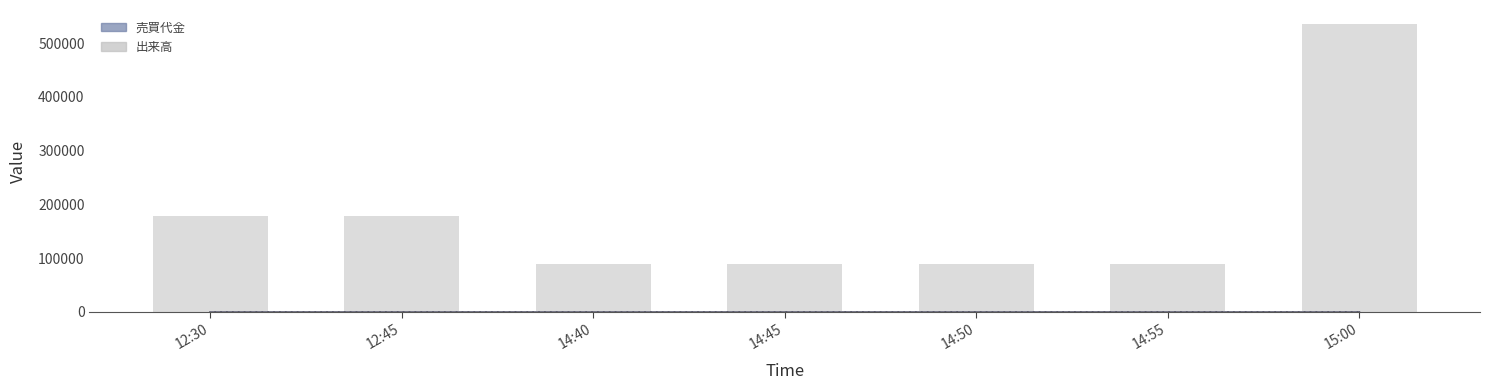

Count the number of values greater than 89160.

3